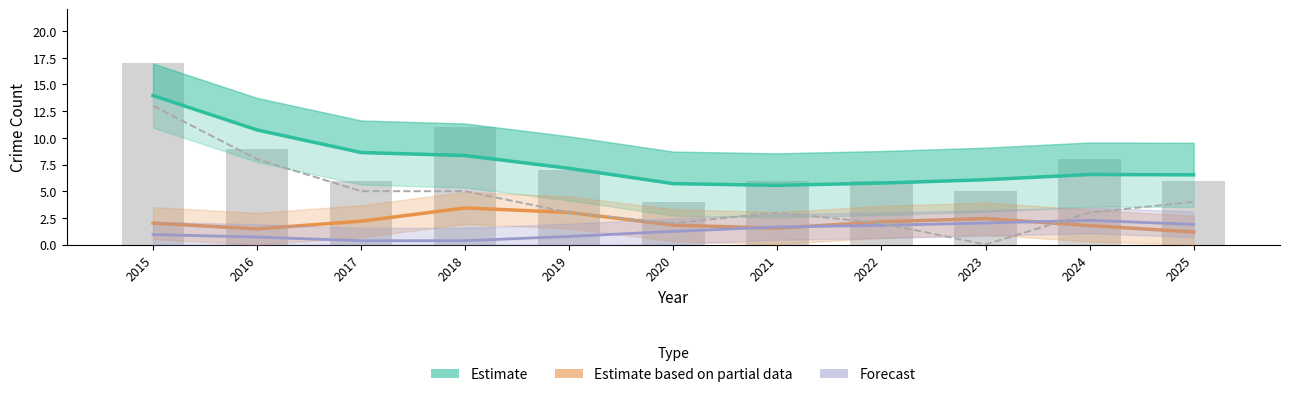

Which series has the largest total across all categories?

Estimate (Total)